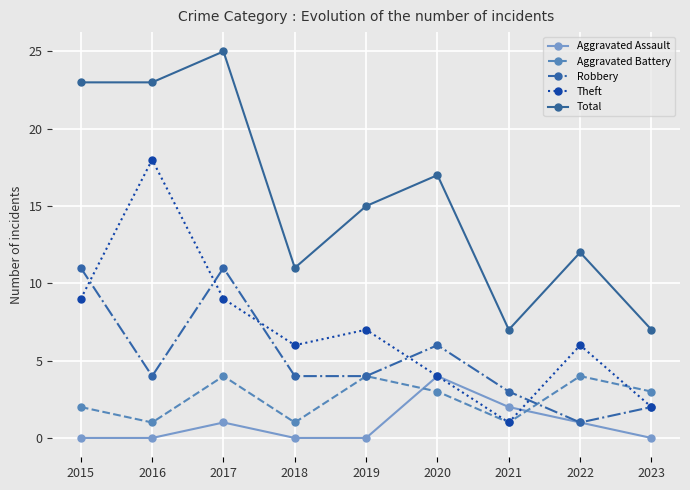

How many data points does each series have?

9